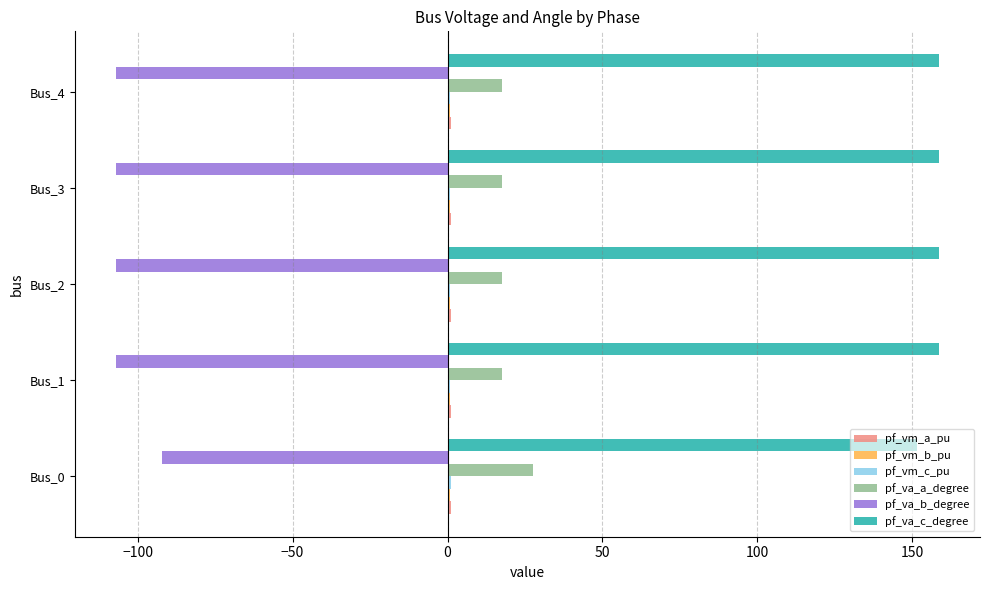

Which series has the largest total across all categories?

pf_va_c_degree